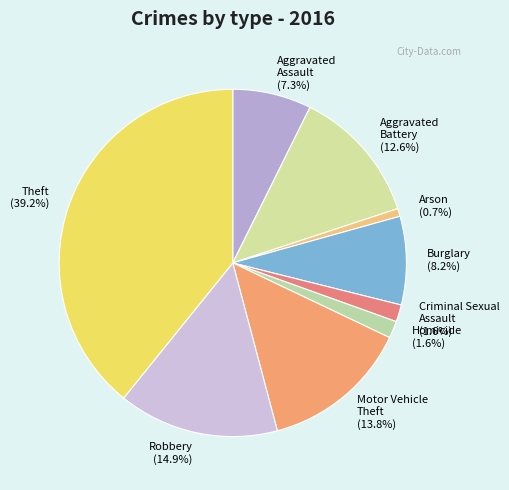

Which has a higher value, Criminal Sexual Assault or Aggravated Assault?

Aggravated Assault